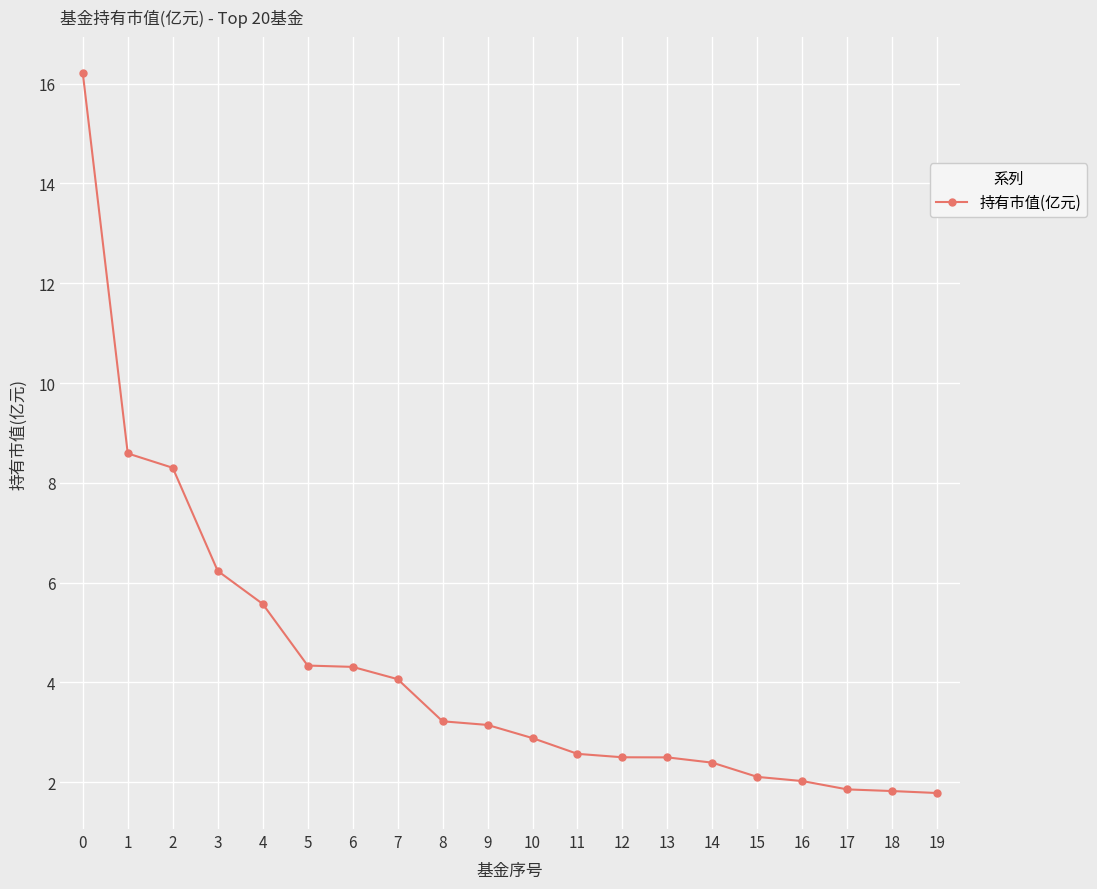

The chart shows a value of 3.0 at 18. True or false?

False